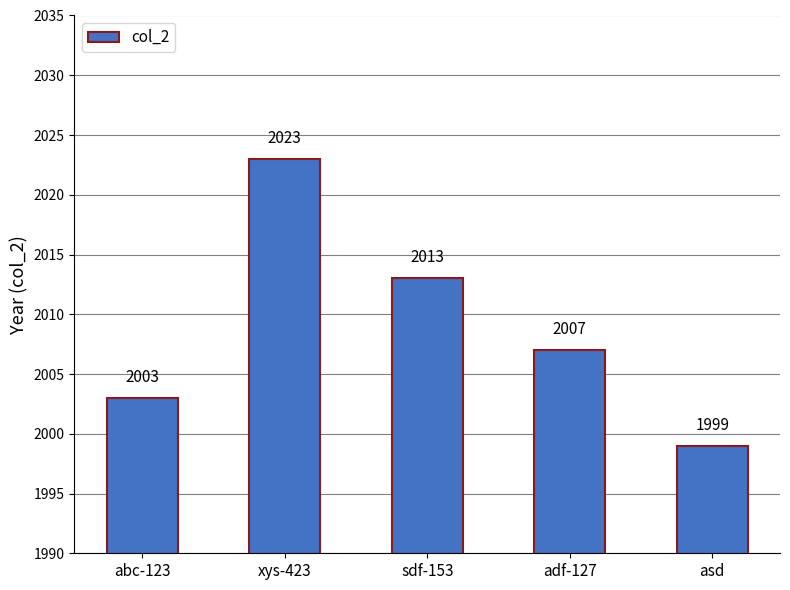

What is the difference between the values at asd and adf-127?

8